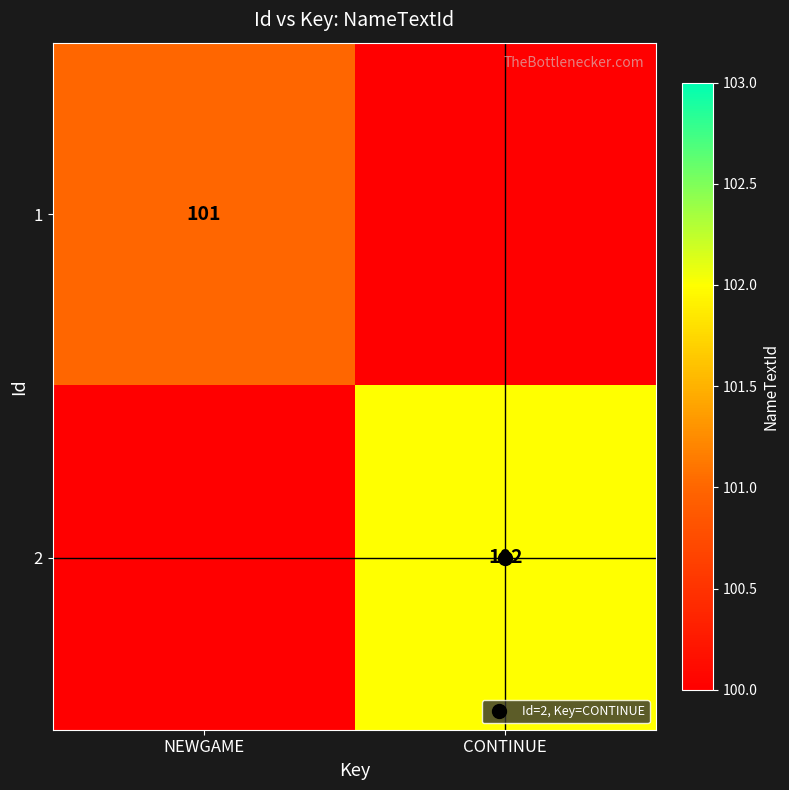

At which category is the sum across all series the highest?

CONTINUE